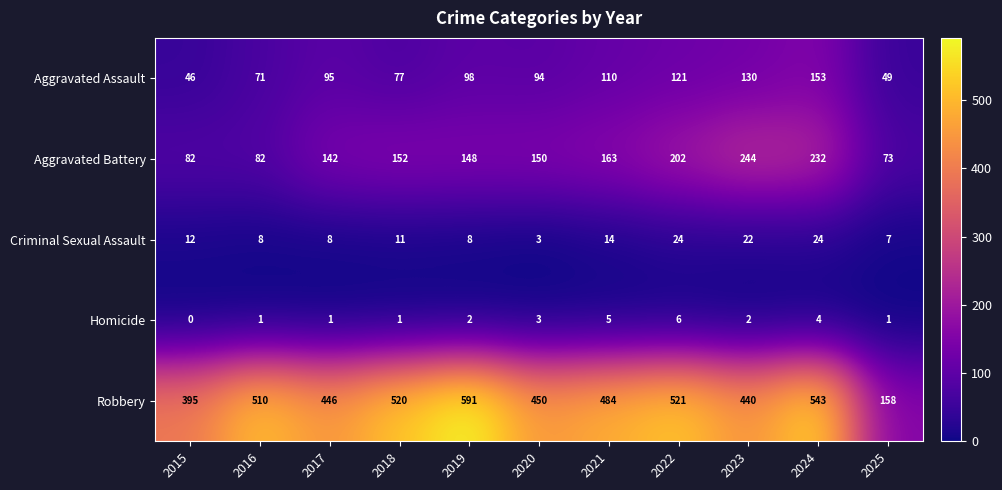

What is the spread (max minus min) of values at 2015?

395